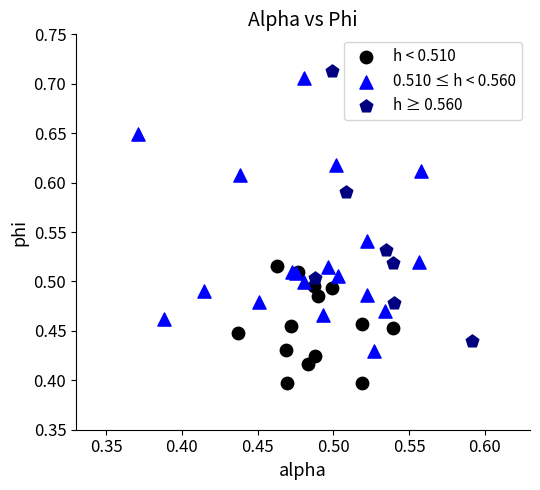

Which series contains the highest Y value?

h ≥ 0.560